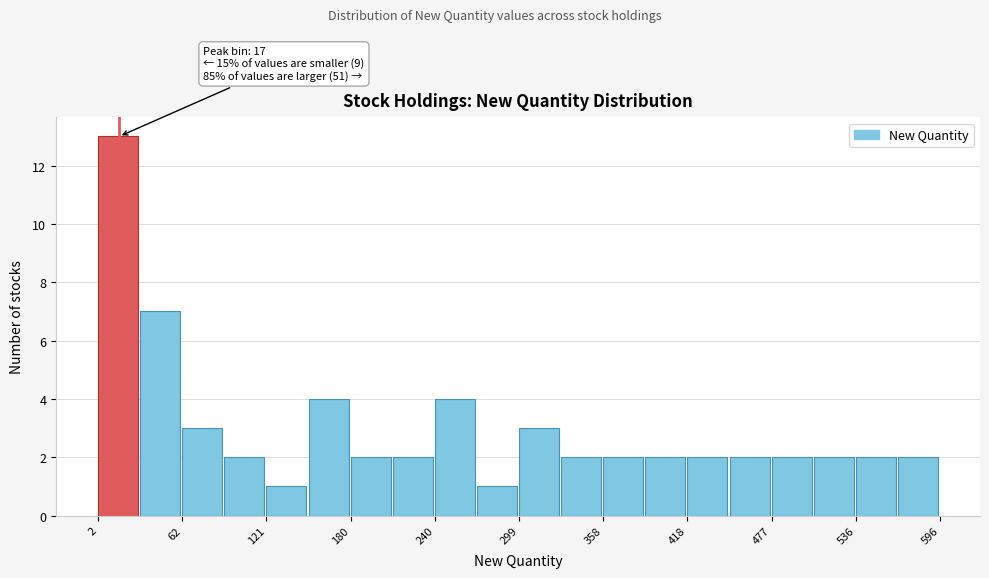

Read against the x-axis, roughly where is the centre of the tallest bar?

20